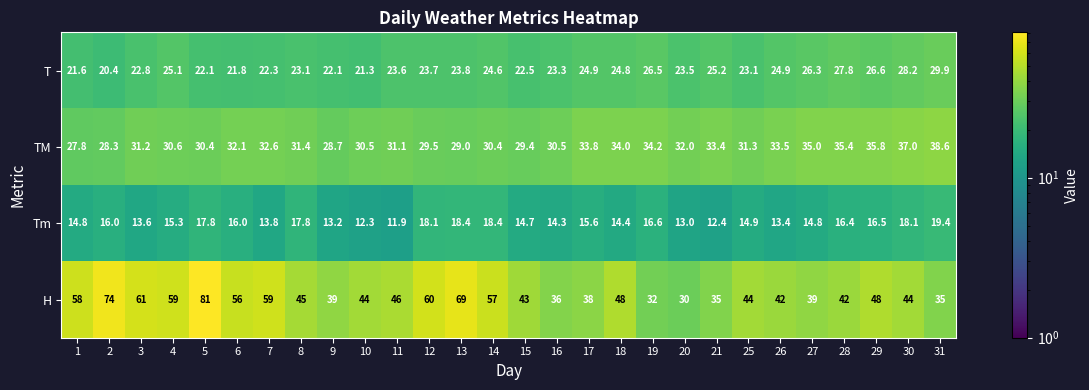

Which series has the largest range (max minus min)?

H